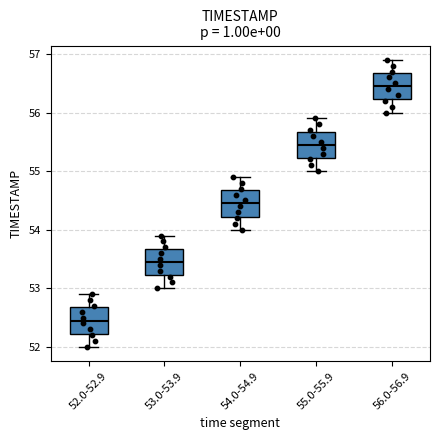

Reading left to right, transcribe this box plot: for each box, give where its median line is, the range the box spans, and where its two whiskers end, as read against the y-axis. The values are not printed on the chart, so give them approximately, as read against the axis.

52.0-52.9: median 52.5, box 52.2 to 52.7, whiskers 52.0 to 52.9
53.0-53.9: median 53.5, box 53.2 to 53.7, whiskers 53.0 to 53.9
54.0-54.9: median 54.5, box 54.2 to 54.7, whiskers 54.0 to 54.9
55.0-55.9: median 55.5, box 55.2 to 55.7, whiskers 55.0 to 55.9
56.0-56.9: median 56.5, box 56.2 to 56.7, whiskers 56.0 to 56.9